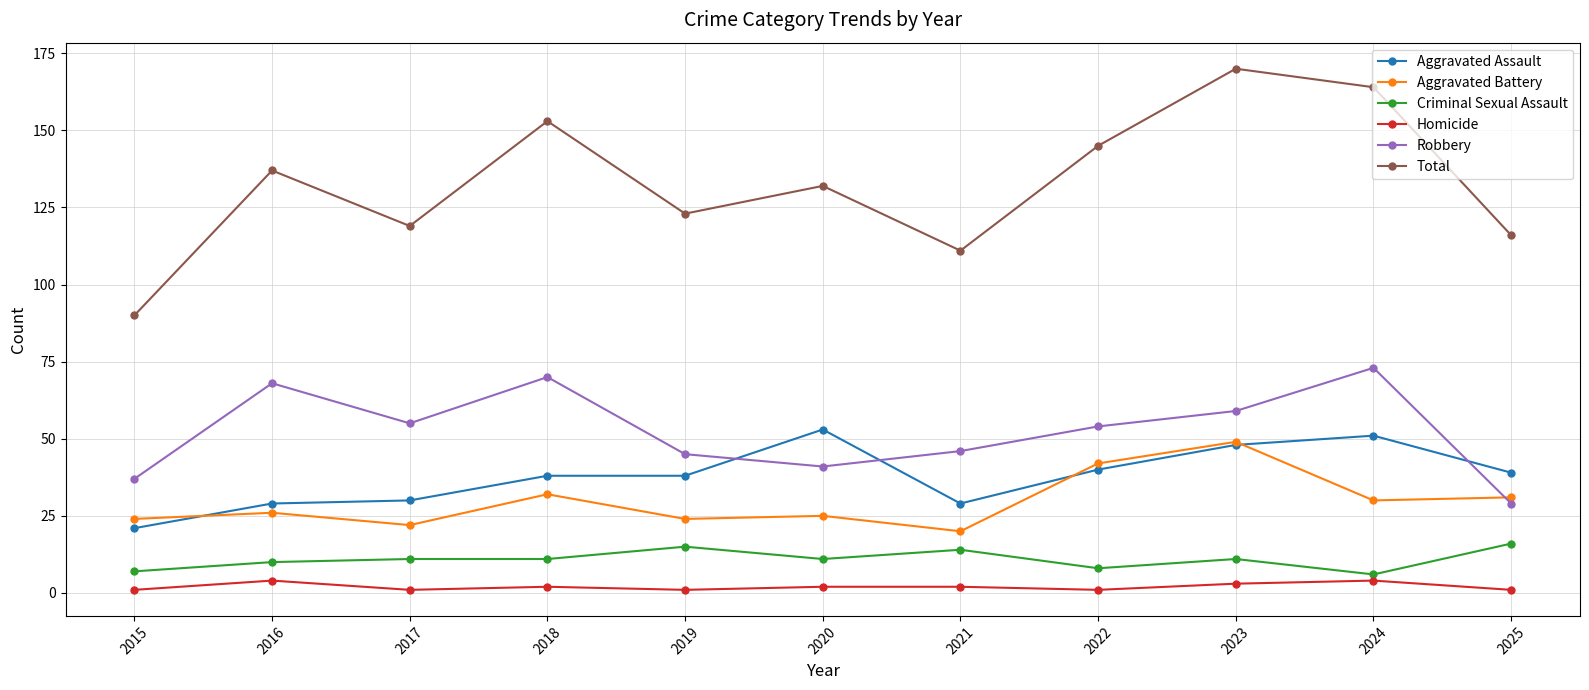

How many data points in Robbery are less than 54?

5